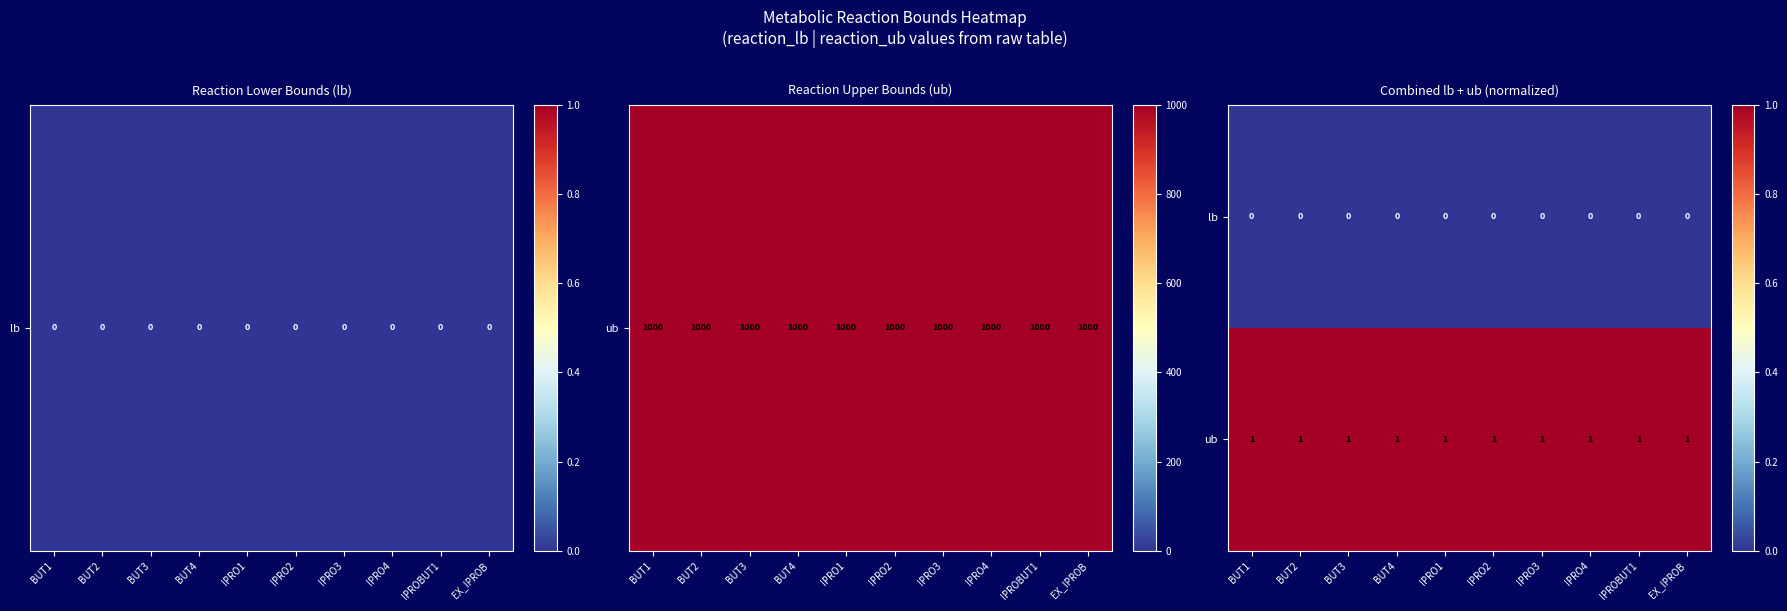

What is the total value across all series at BUT4?

1